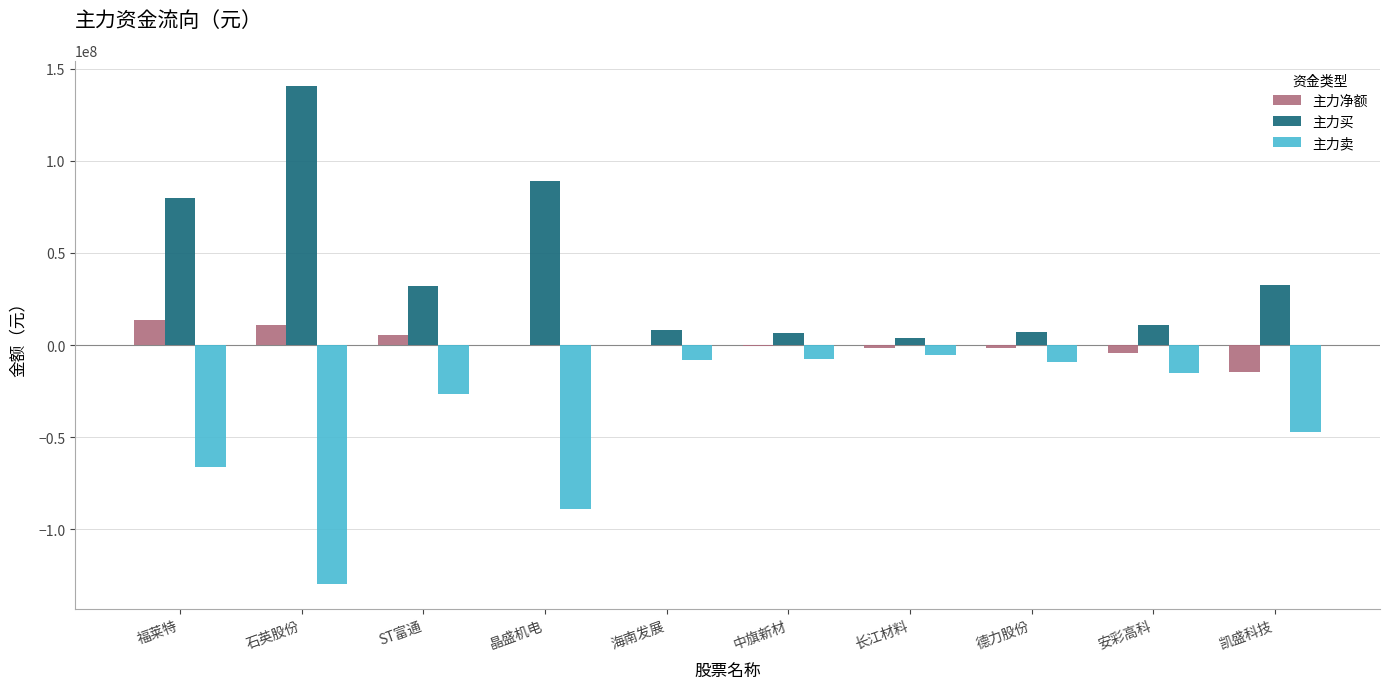

Read the 主力买 value at 安彩高科, to the nearest 100.

10755000